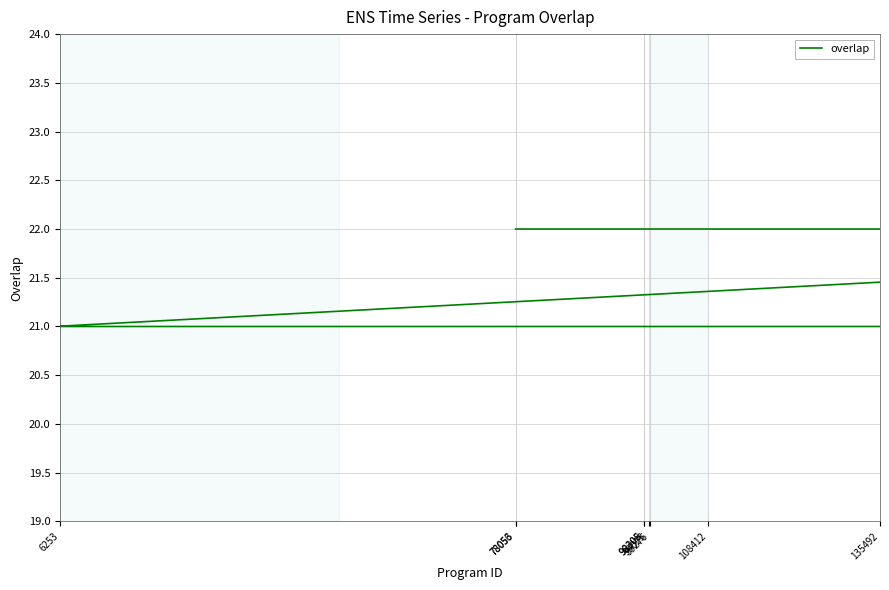

True or false: the data has more than 0 interior local peaks.

False